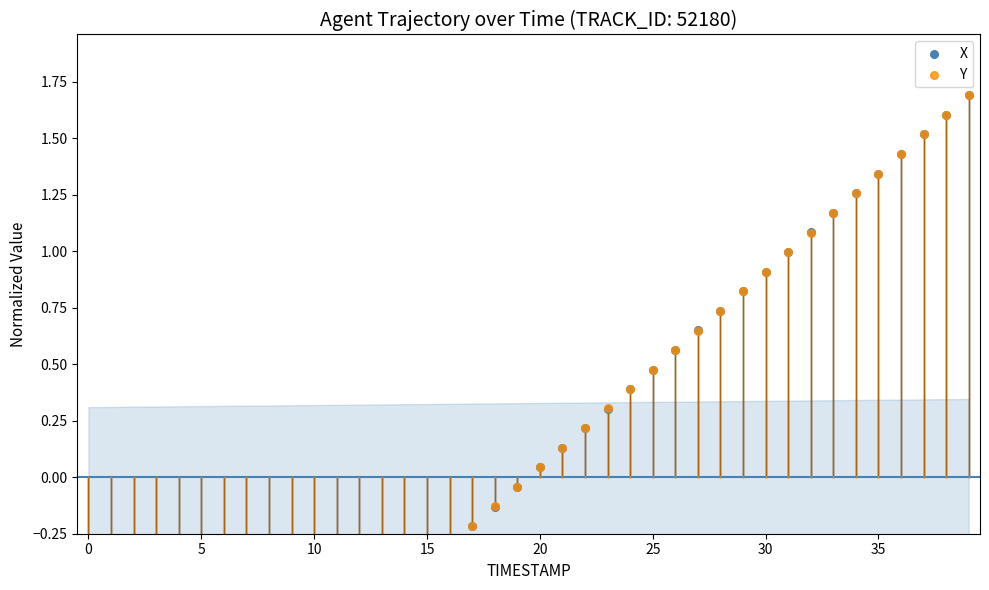

What are all the series names shown in the legend?

X, Y